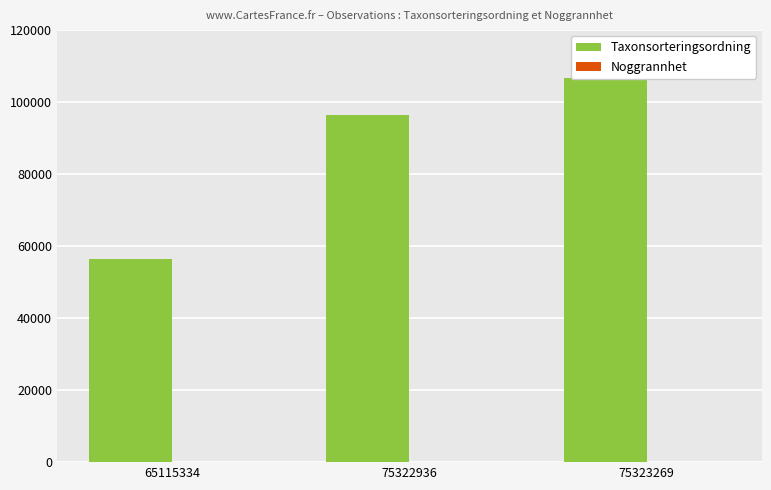

What are all the series names shown in the legend?

Taxonsorteringsordning, Noggrannhet